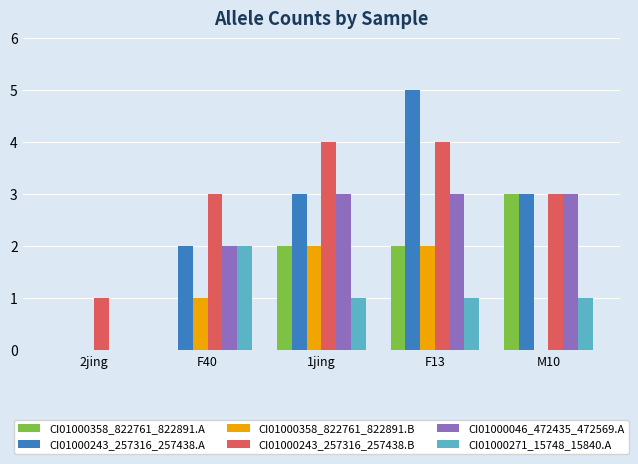

Does the chart contain stacked bars?

No